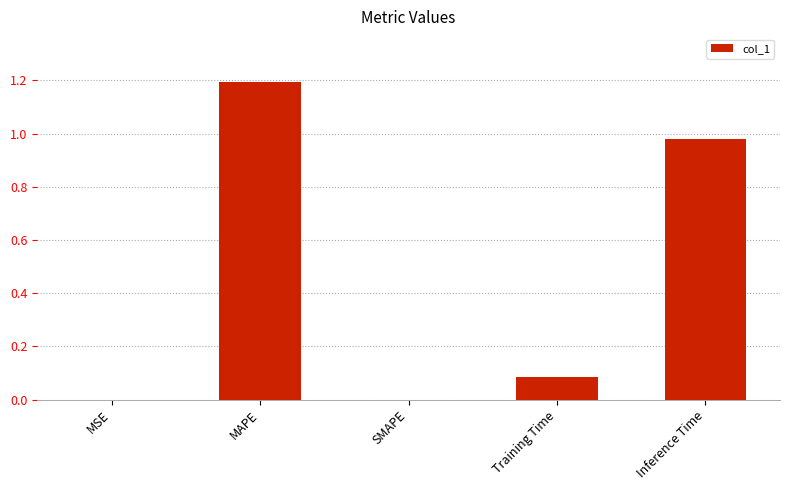

The chart shows a value of 0.6 at Inference Time. True or false?

False